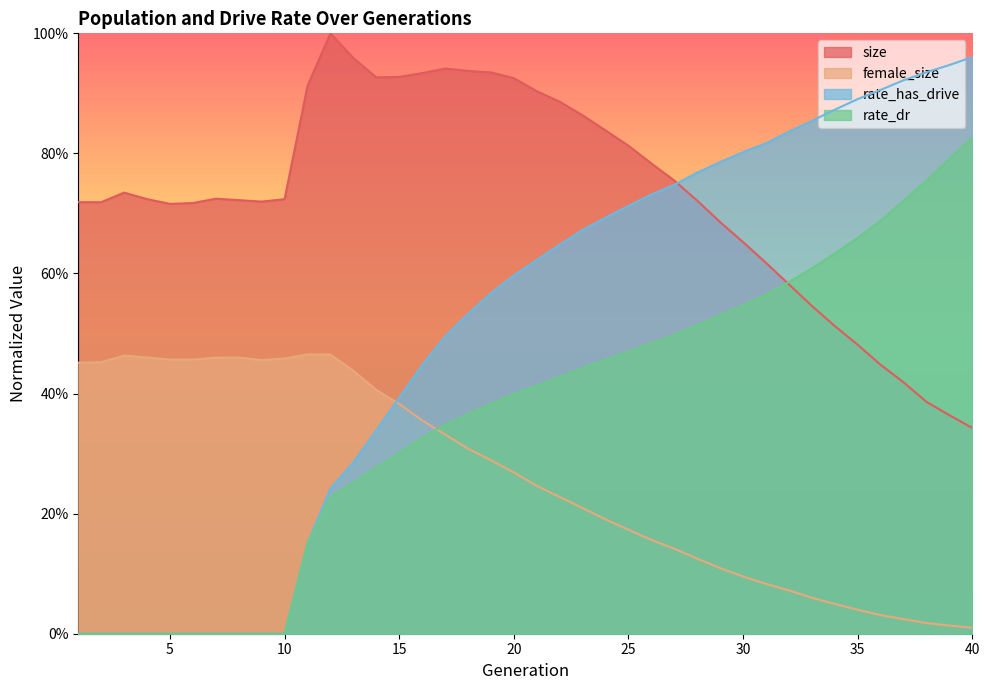

What is the sum of the female_size values at 28 and 30?

0.2